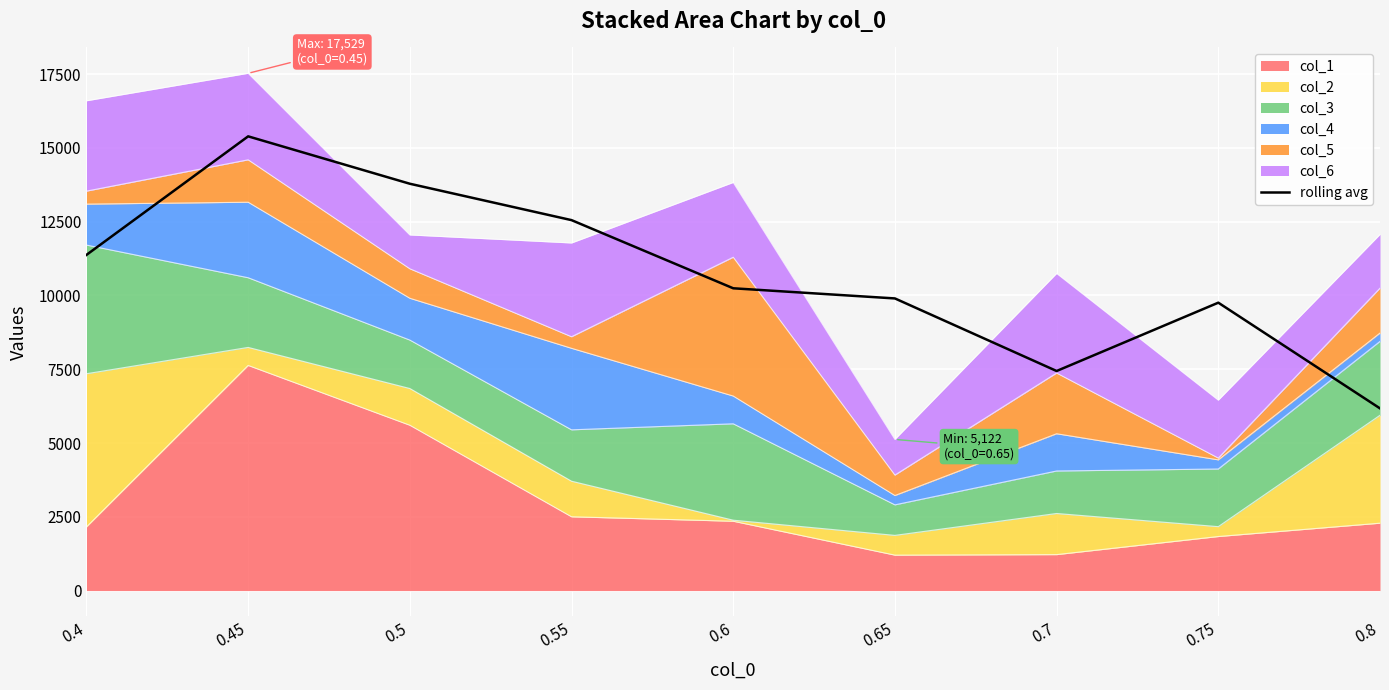

What is the difference between the values at 0.4 and 0.45?

4017.0